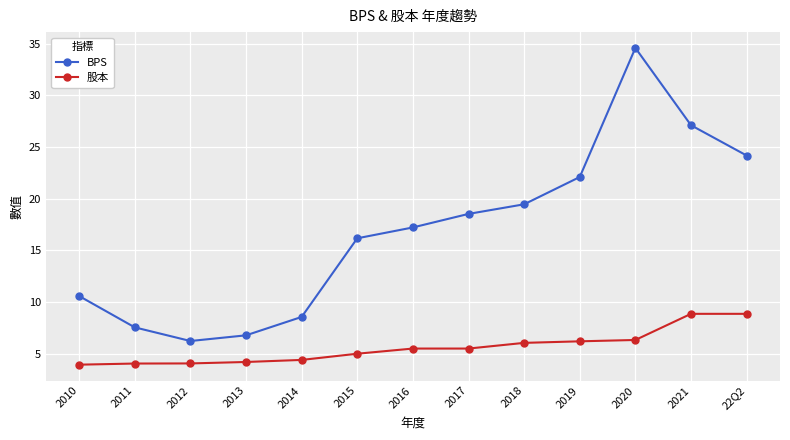

True or false: BPS has more than 2 points higher than both neighbors.

False